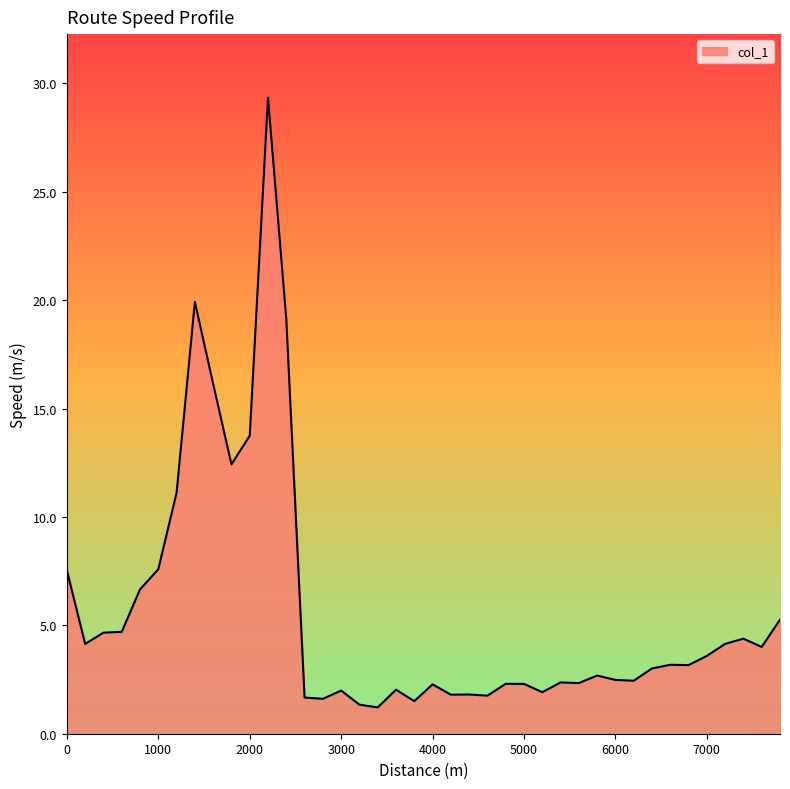

What is the smallest value displayed?

1.2